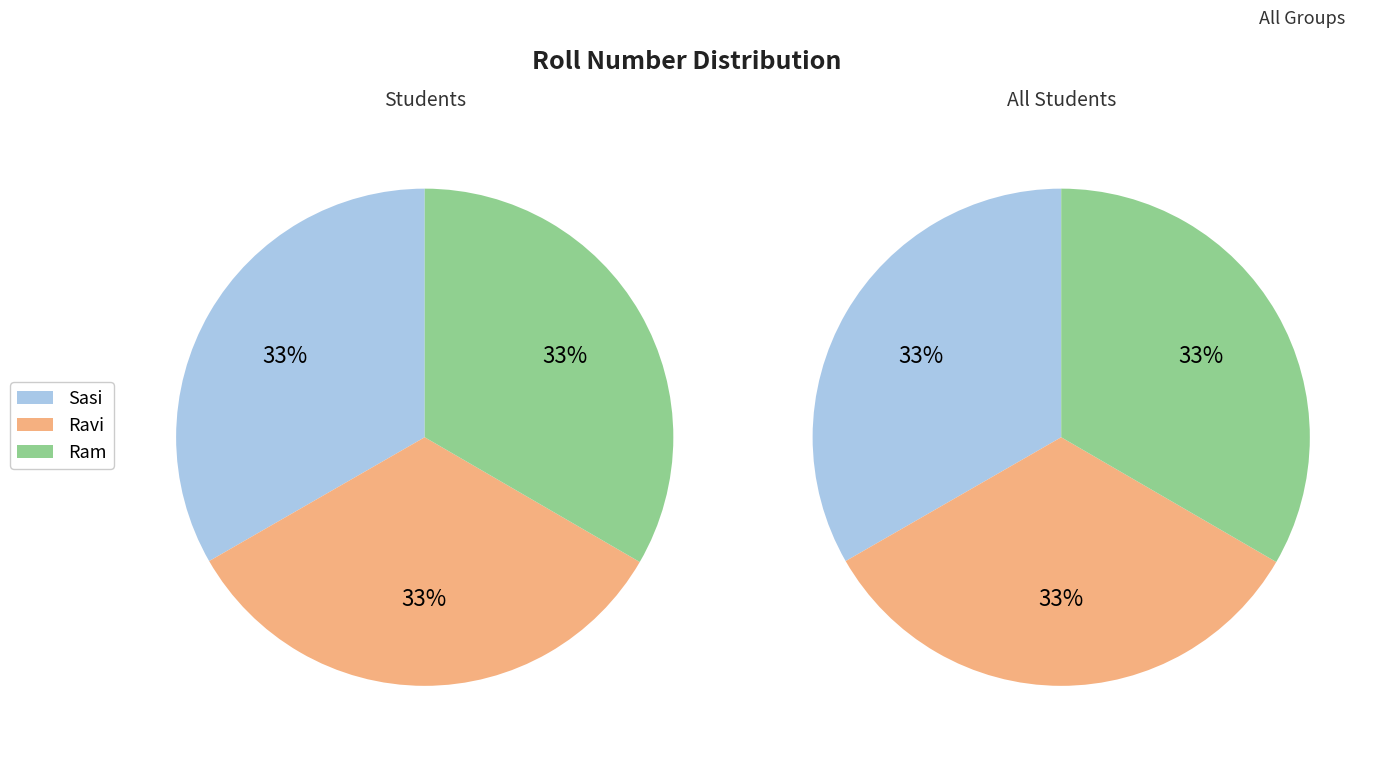

Does any single category account for the majority?

No